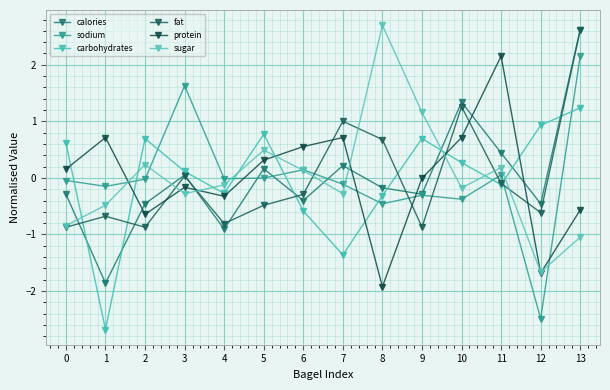

At which category does sugar reach its first local peak?

2